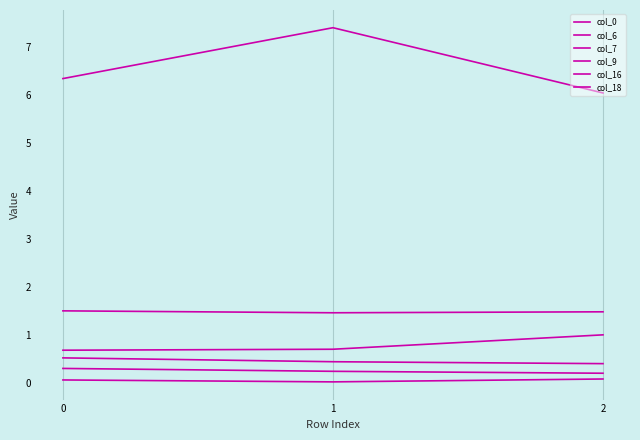

Which series has the largest range (max minus min)?

col_0